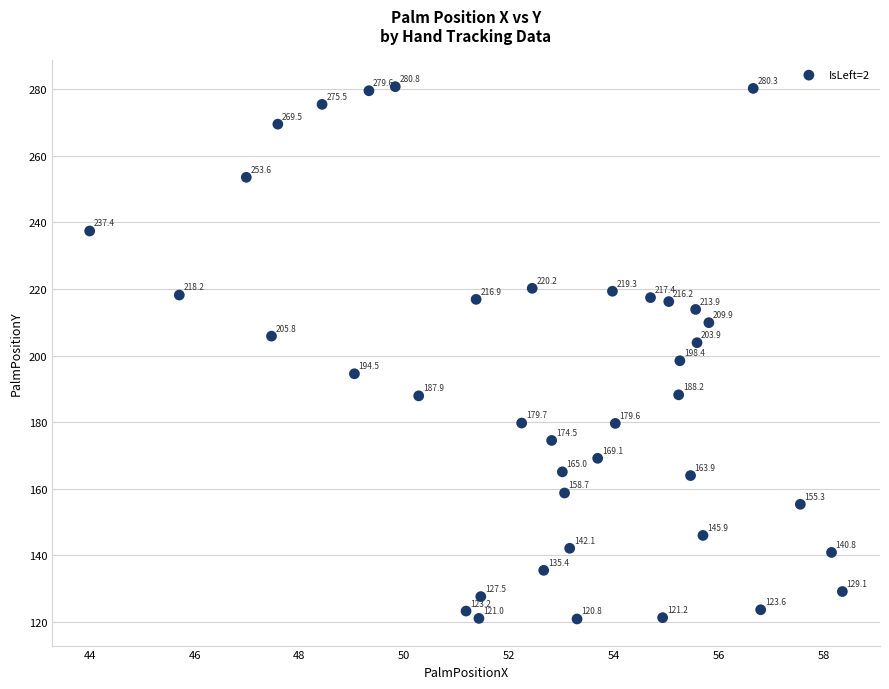

What Y value in the scatter plot is closest to 200?

198.4